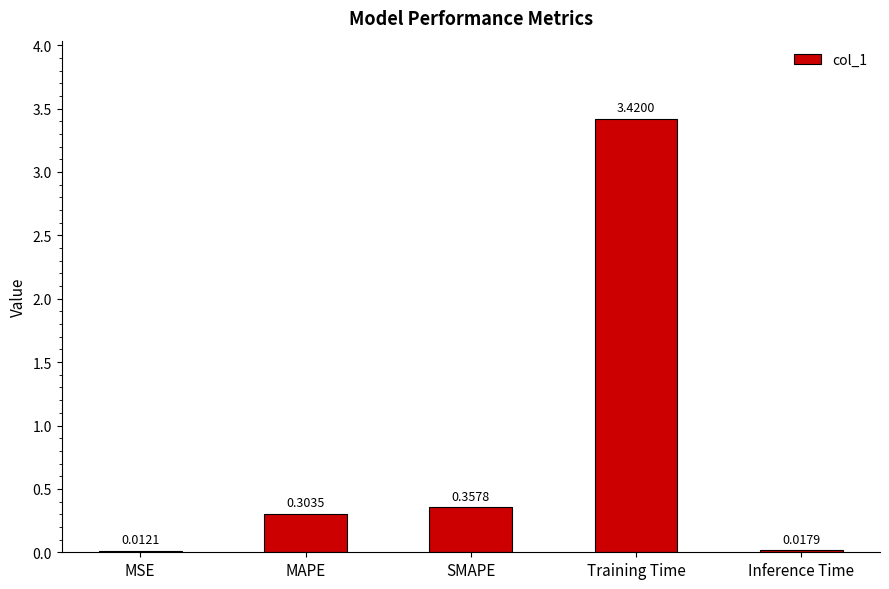

How many distinct data groups are displayed?

1